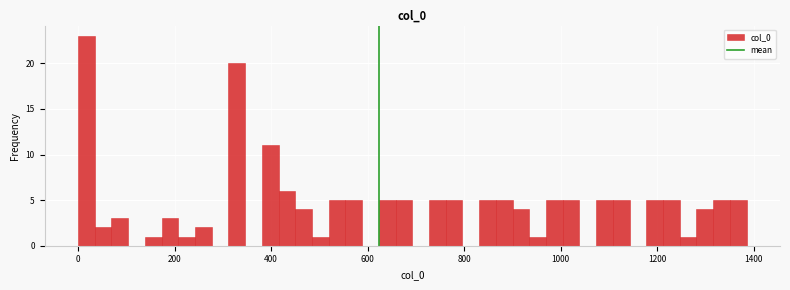

Read against the x-axis, roughly where is the centre of the tallest bar?

20